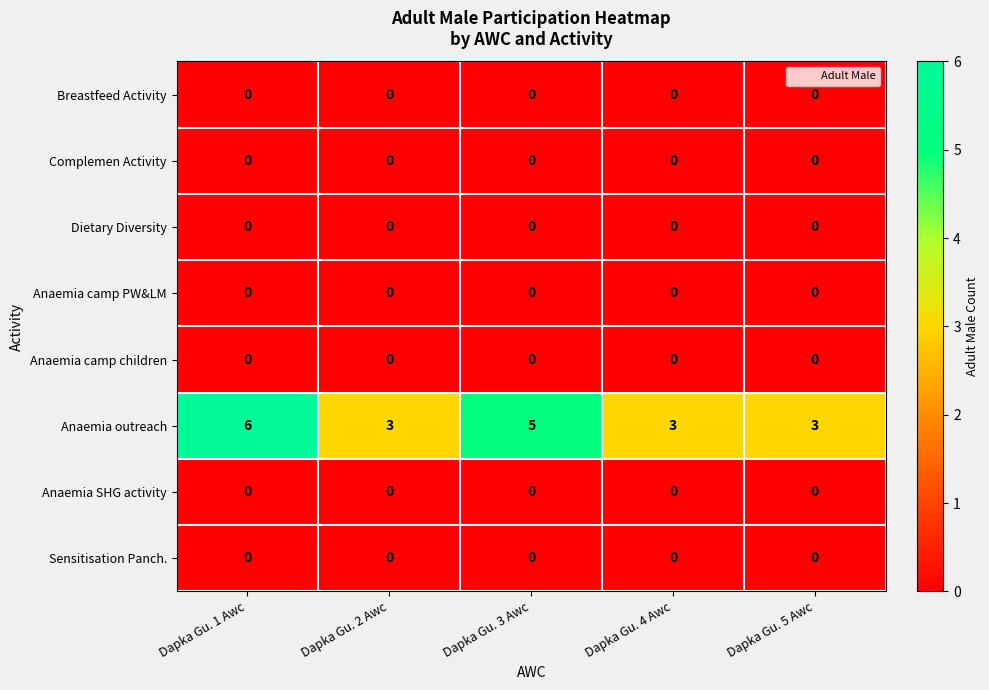

Which category has the highest value across all series?

Dapka Gu. 1 Awc